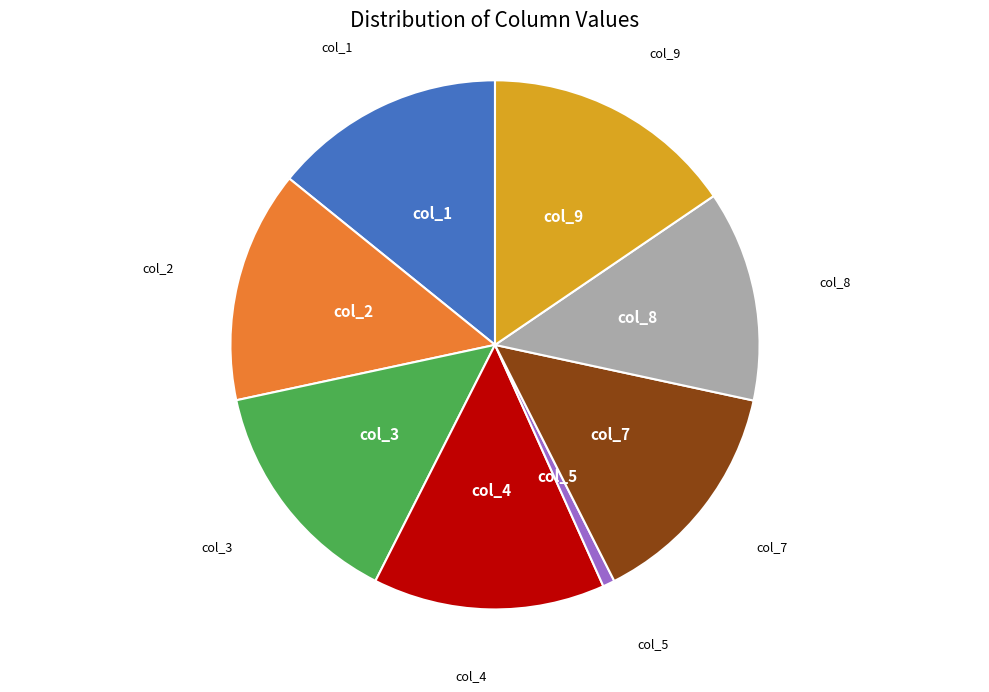

Does col_2 account for over 50% of the chart?

No